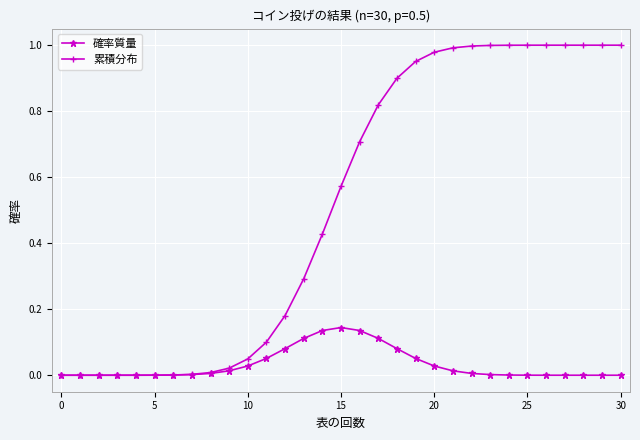

Rank the series by their maximum value, from highest to lowest.

累積分布, 確率質量